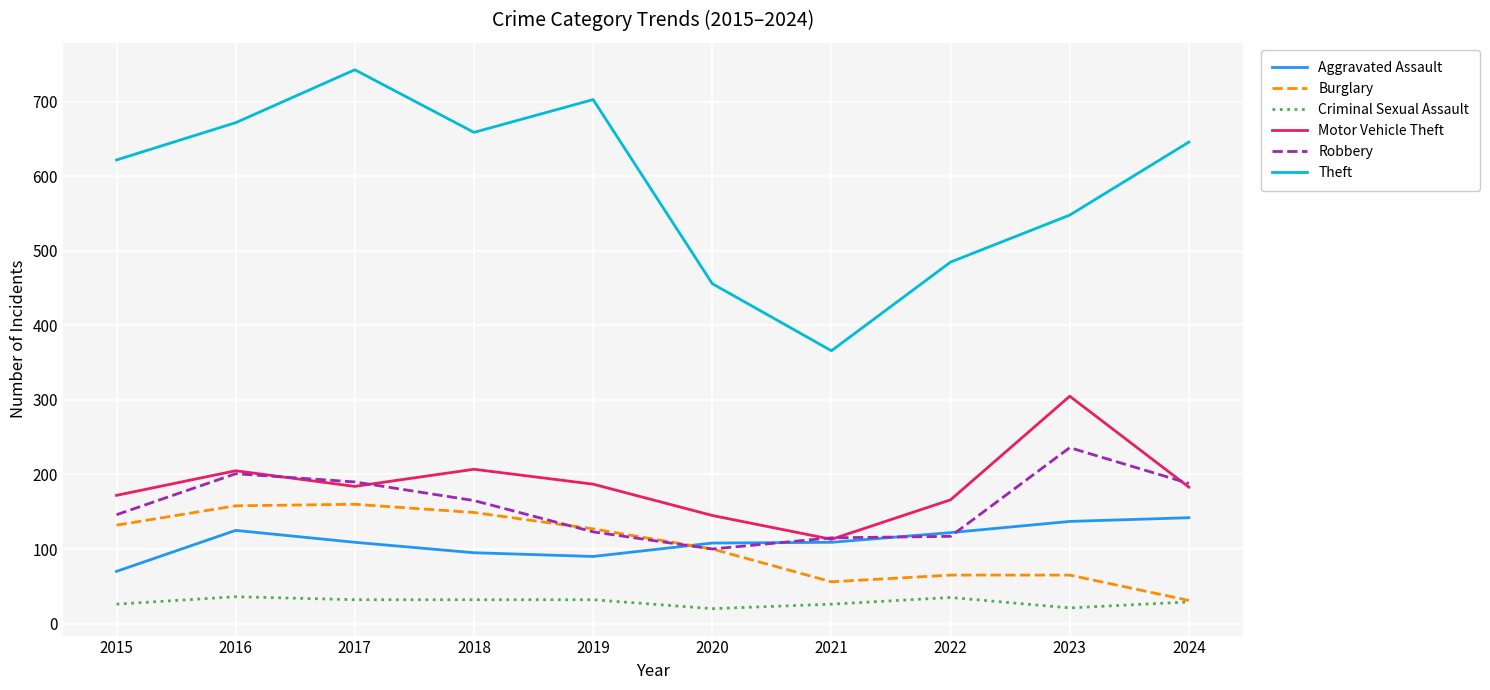

What are all the series names shown in the legend?

Aggravated Assault, Burglary, Criminal Sexual Assault, Motor Vehicle Theft, Robbery, Theft